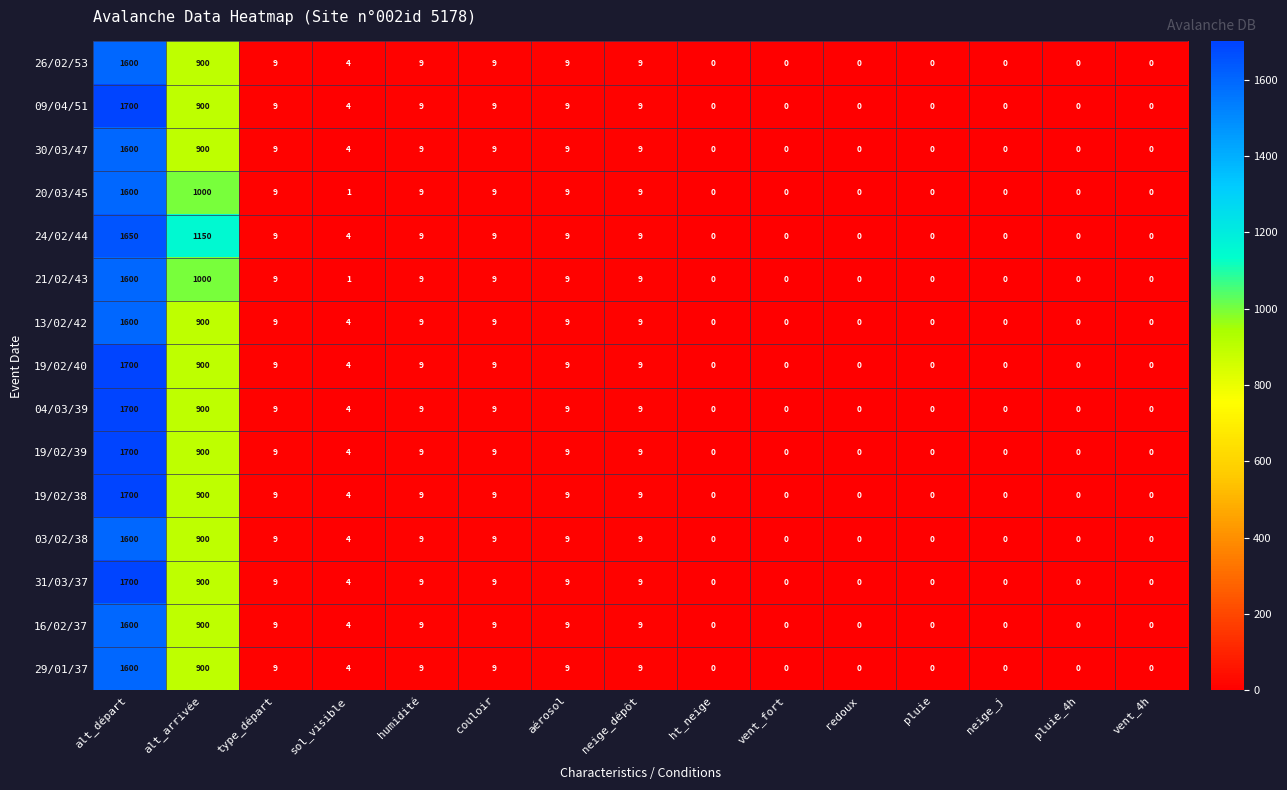

What is the sum of the 19/02/39 values at alt_arrivée and pluie?

900